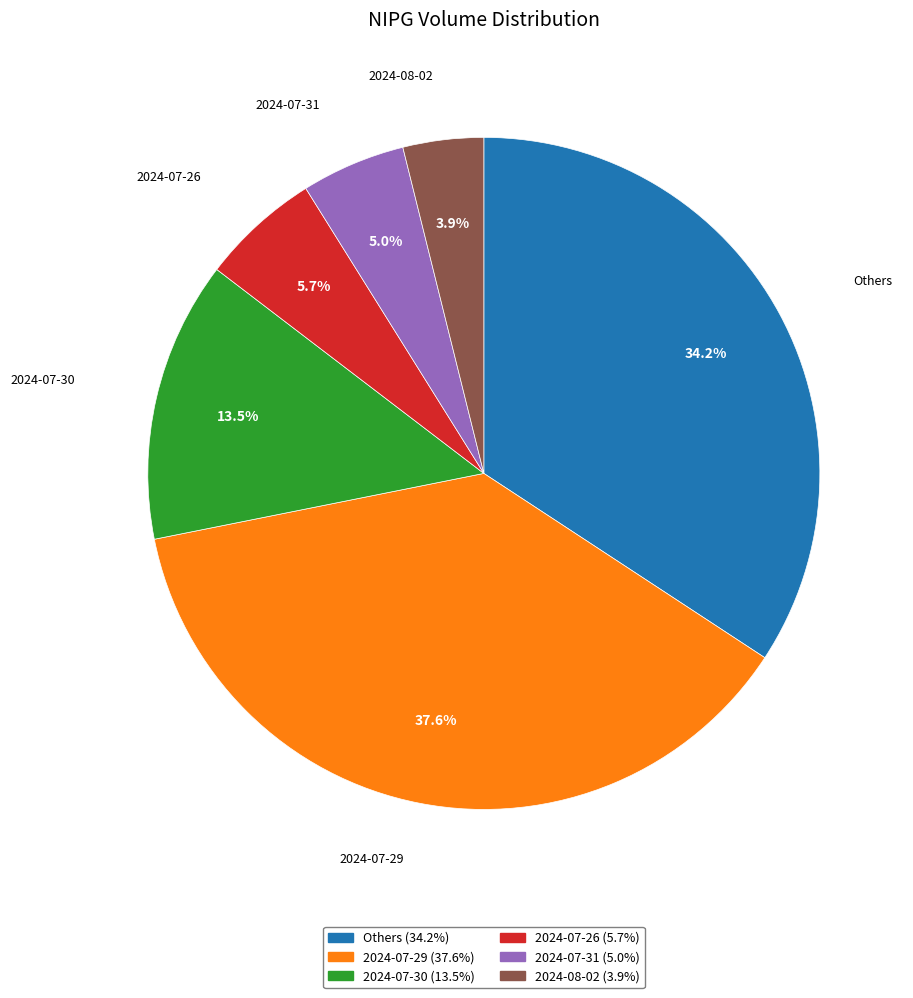

How many segments does this pie chart have?

6